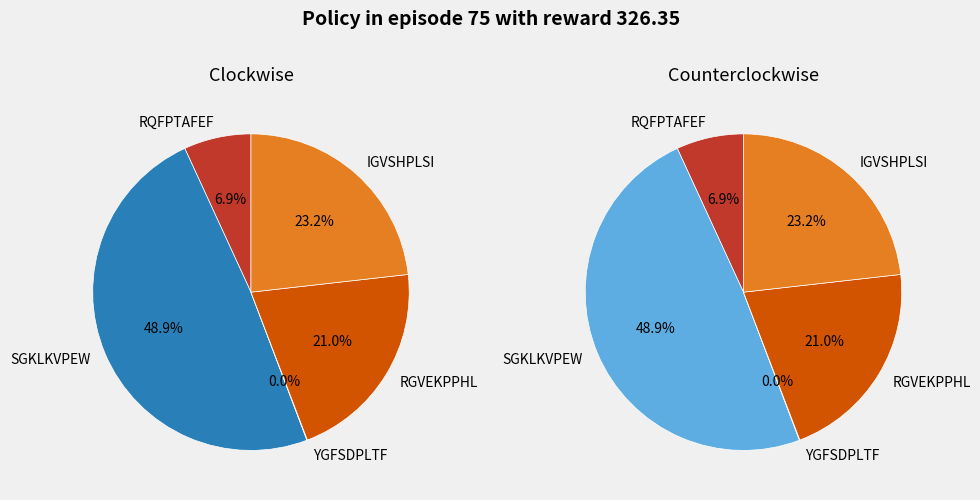

To the nearest percent, what portion does SGKLKVPEW represent?

49%